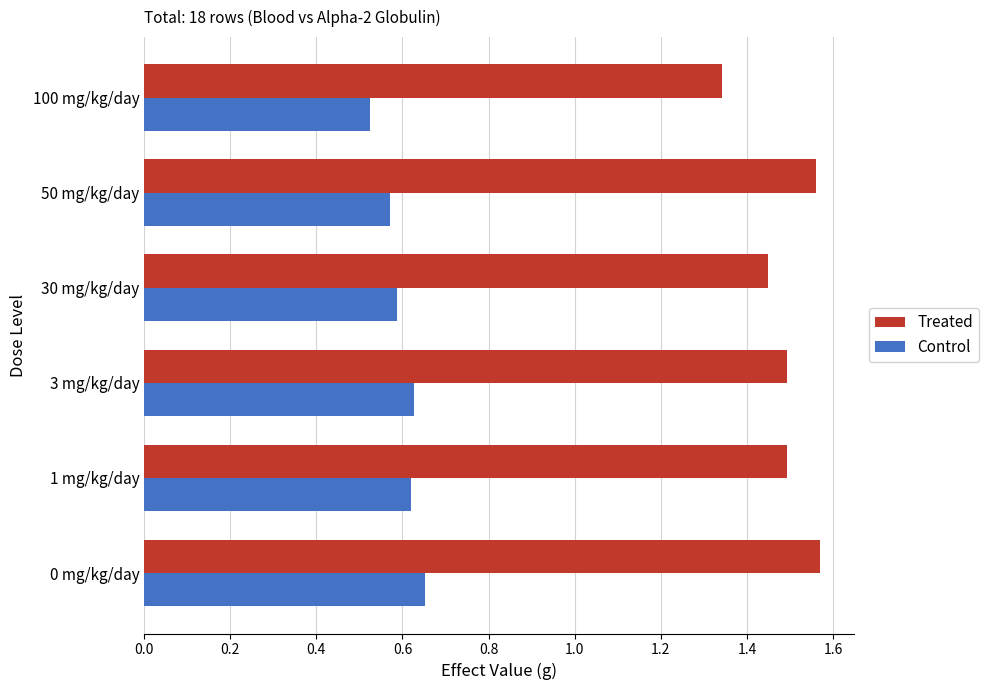

Count the Treated values in the range 1 to 2.

6